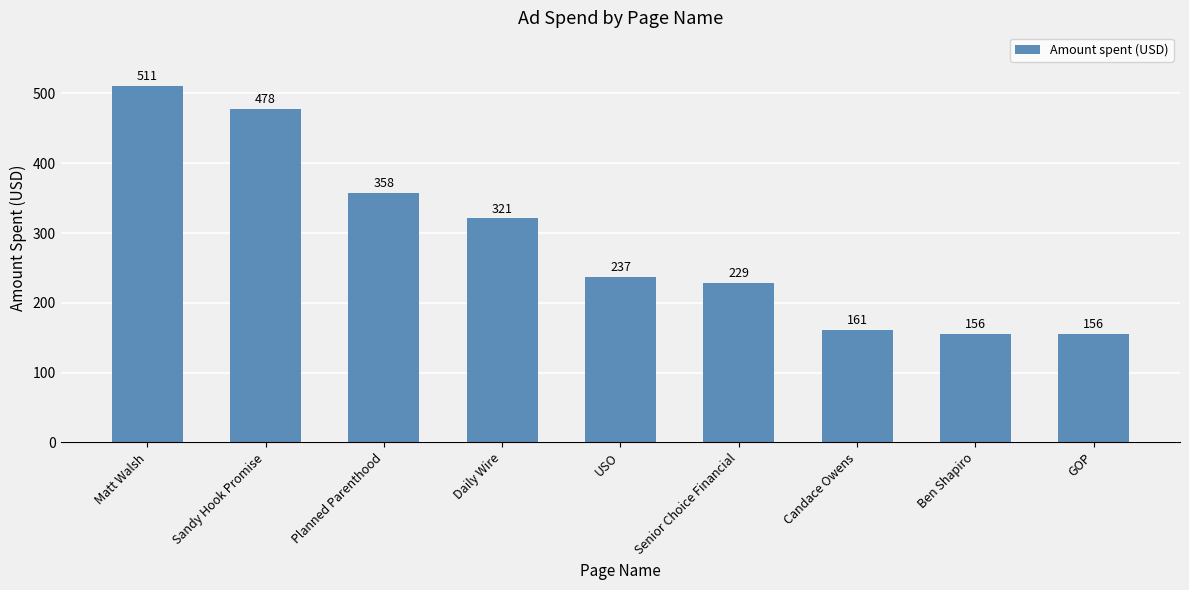

Reading left to right, list all the values displayed in this chart.

Matt Walsh=511	Sandy Hook Promise=478	Planned Parenthood=358	Daily Wire=321	USO=237	Senior Choice Financial=229	Candace Owens=161	Ben Shapiro=156	GOP=156